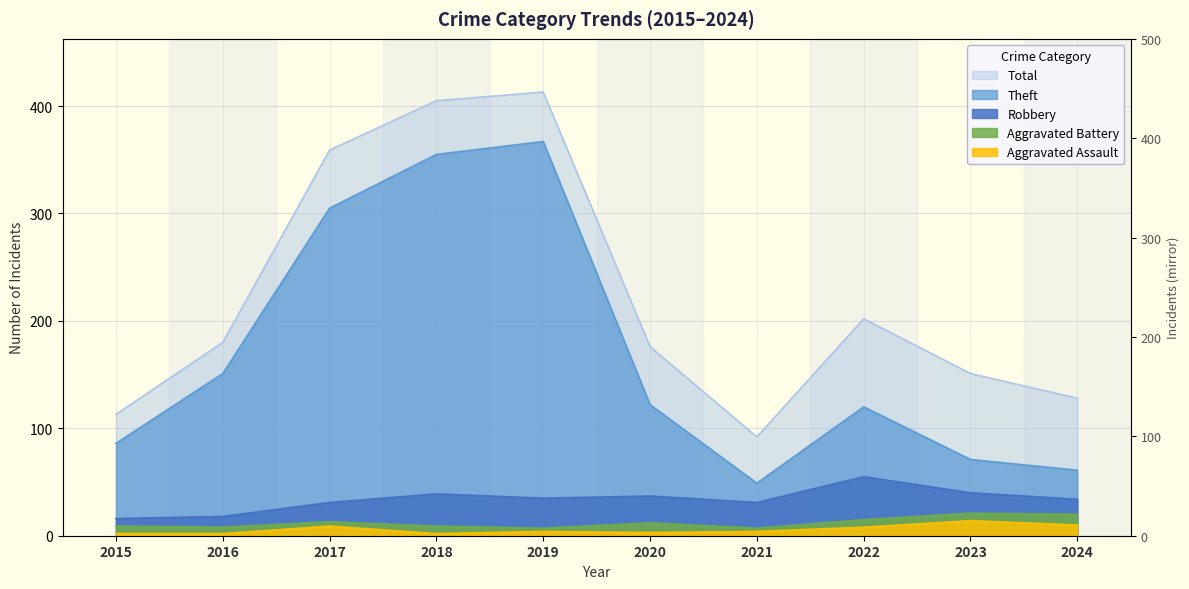

How many lines are shown in the chart?

5